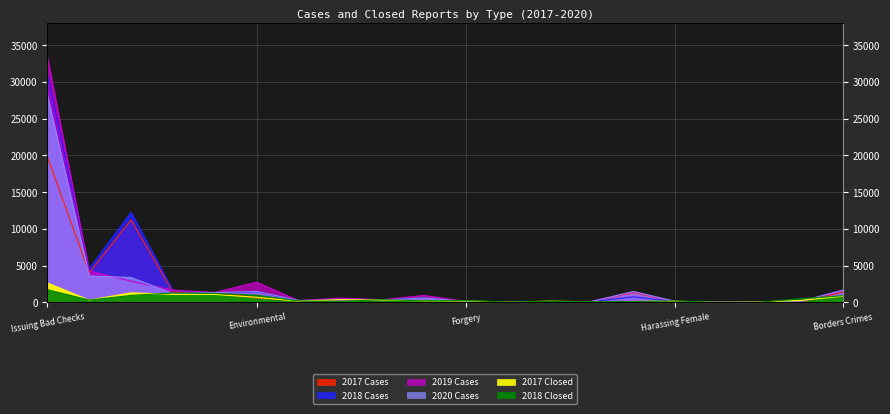

True or false: 2017 Closed and 2018 Cases cross at least once.

True